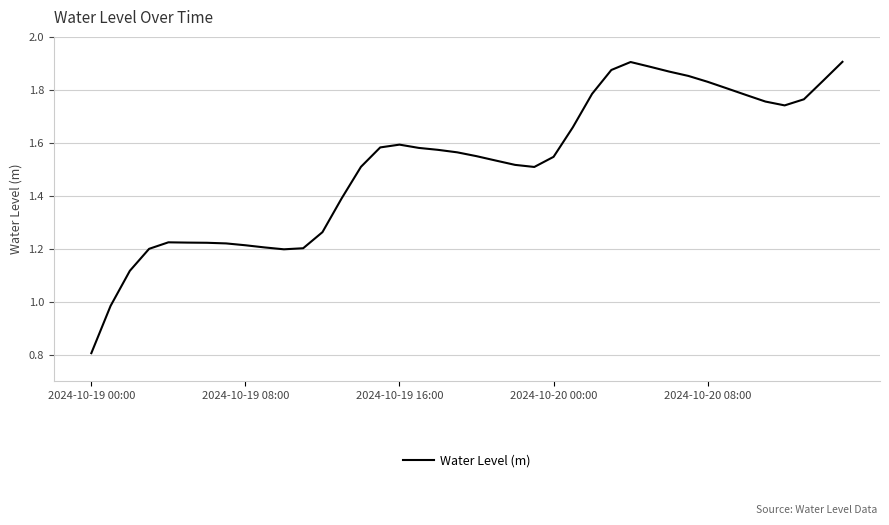

What is the minimum value shown in the chart?

0.8